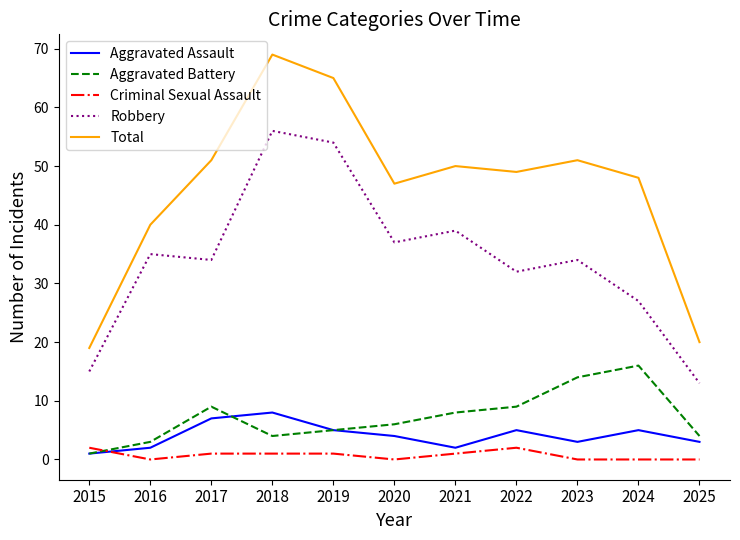

Which series has the largest range (max minus min)?

Total